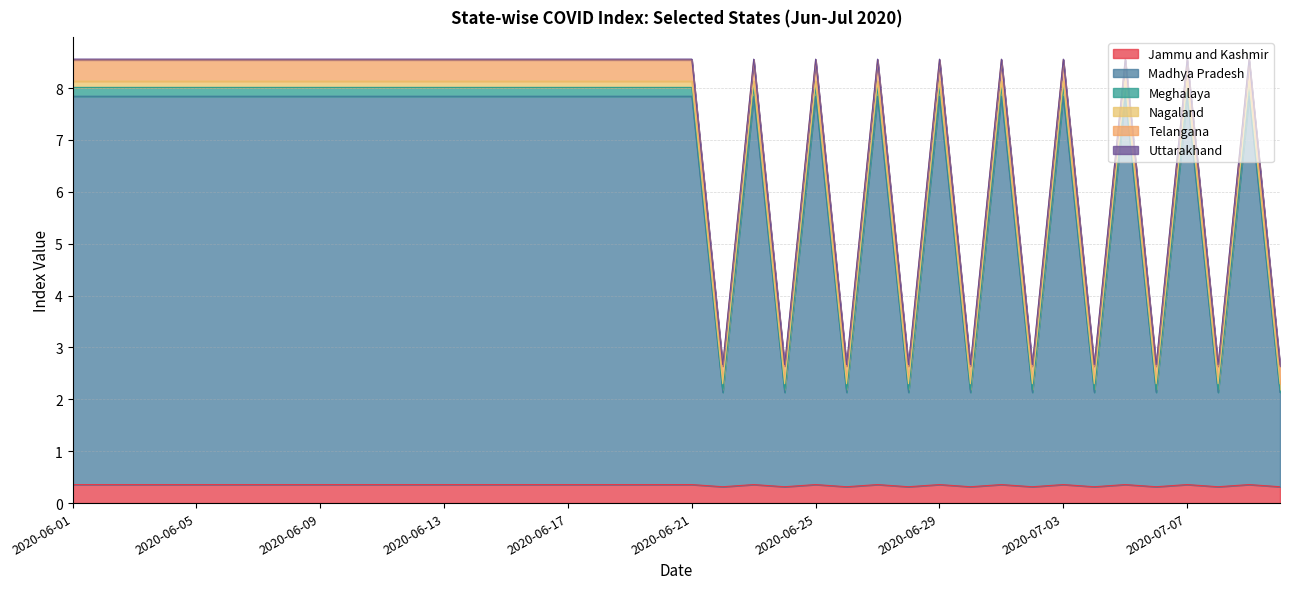

True or false: Nagaland has more than 2 points higher than both neighbors.

False